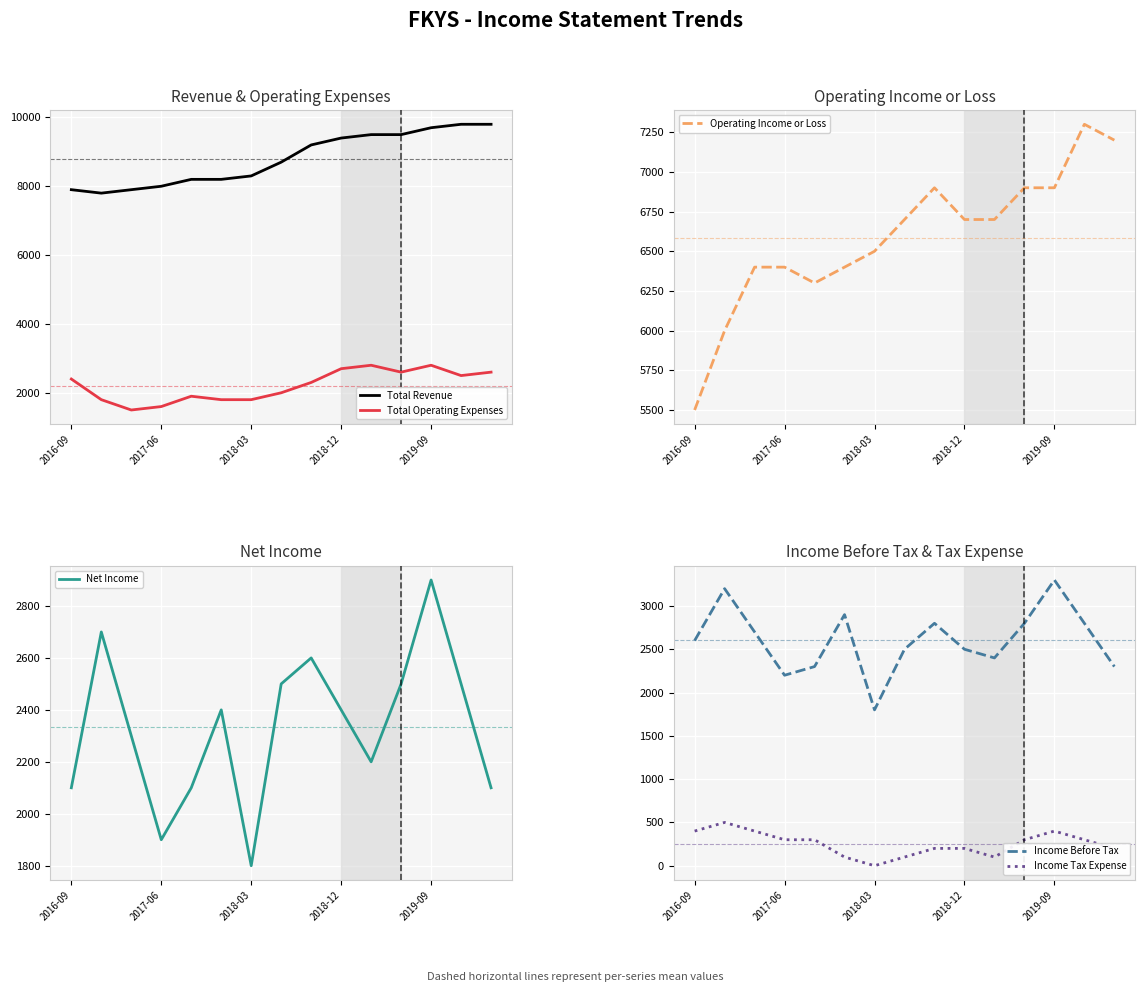

The value of Total Operating Expenses at 2016-09 is 2400. True or false?

True